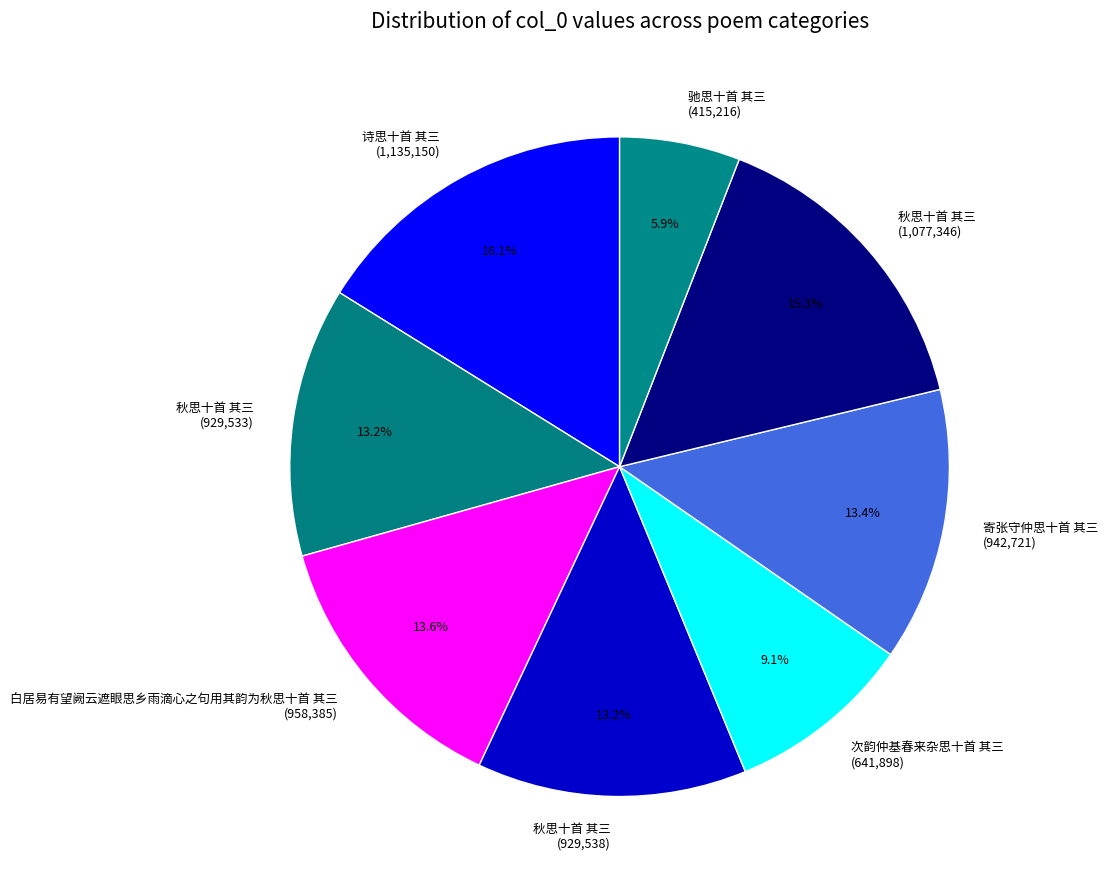

Does 秋思十首 其三 (929,538) account for over 50% of the chart?

No